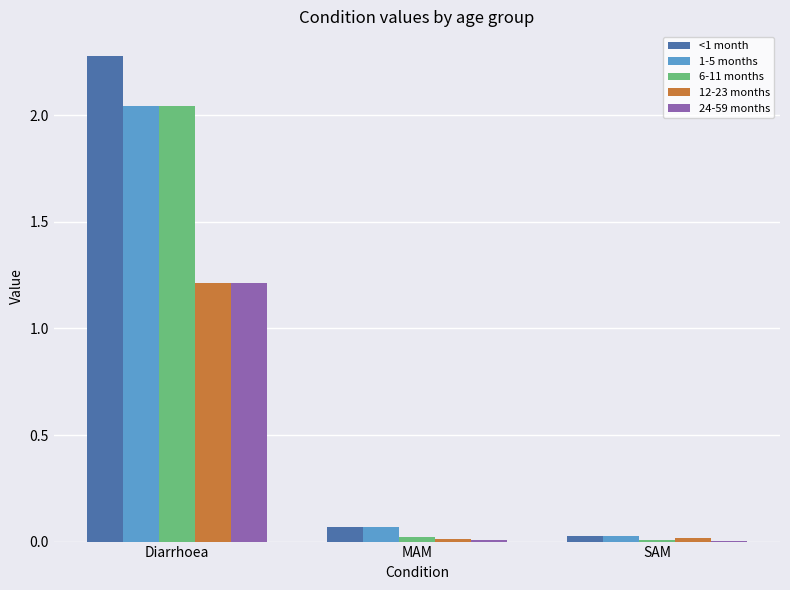

How many groups of bars are there?

3